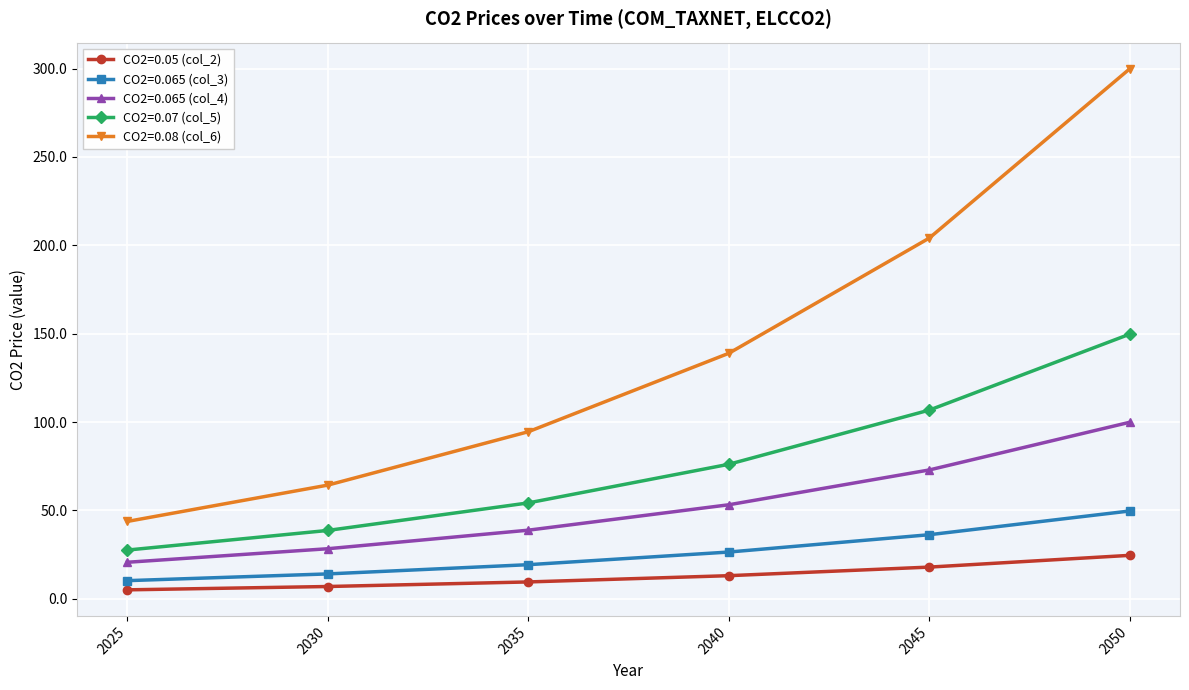

Is it true that CO2=0.08 (col_6) equals 300.0 at 2050?

True